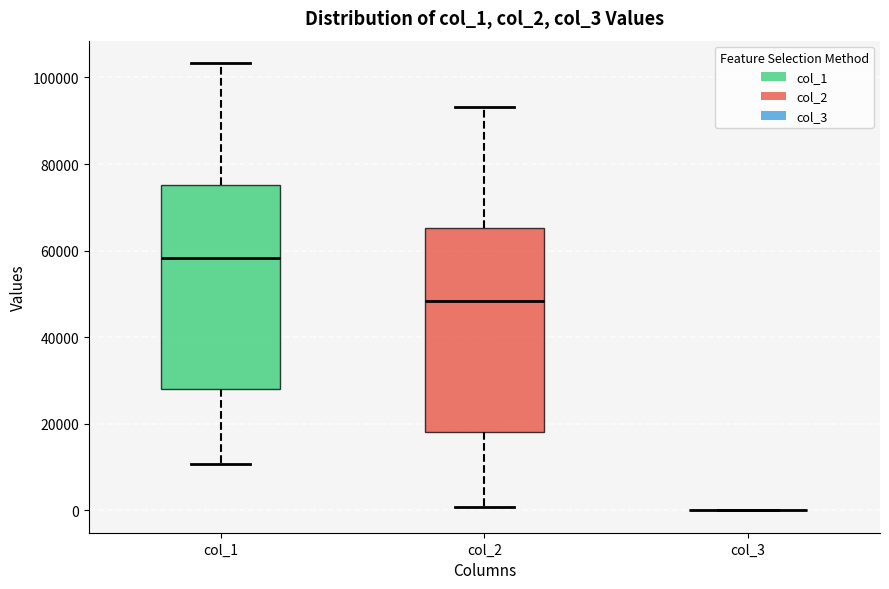

Where is the upper edge of the box for col_2 on the y-axis? The values are not printed on the chart, so give them approximately, as read against the axis.

66000